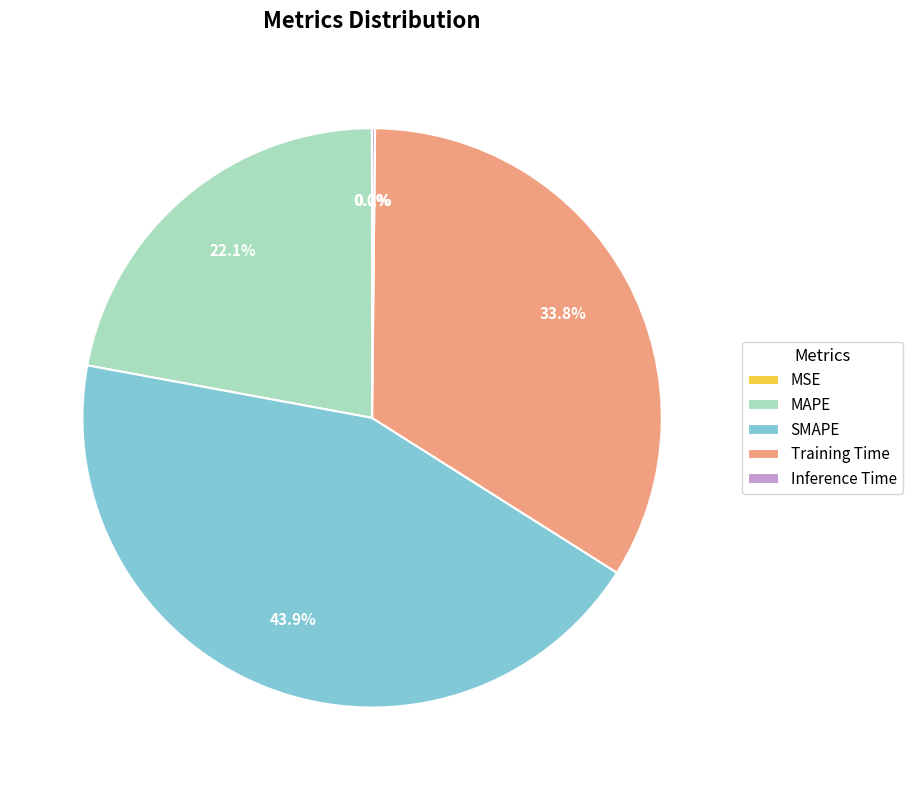

Does any single category account for the majority?

No